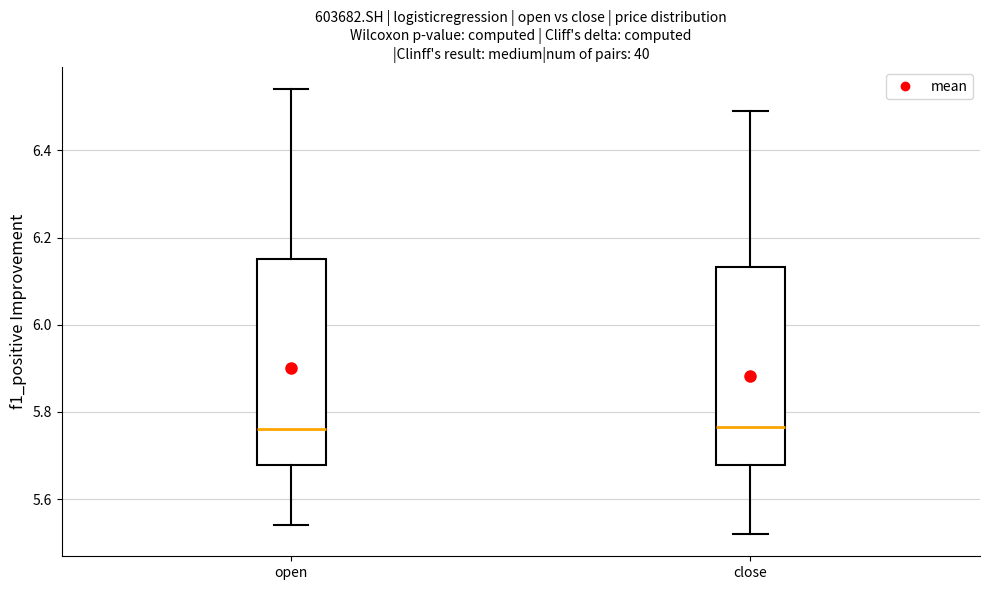

Reading left to right, read every box against the y-axis: the position of its median line, the range the box covers, and the ends of its whiskers. The values are not printed on the chart, so give them approximately, as read against the axis.

open: median 5.76, box 5.68 to 6.16, whiskers 5.54 to 6.54
close: median 5.76, box 5.68 to 6.14, whiskers 5.52 to 6.50